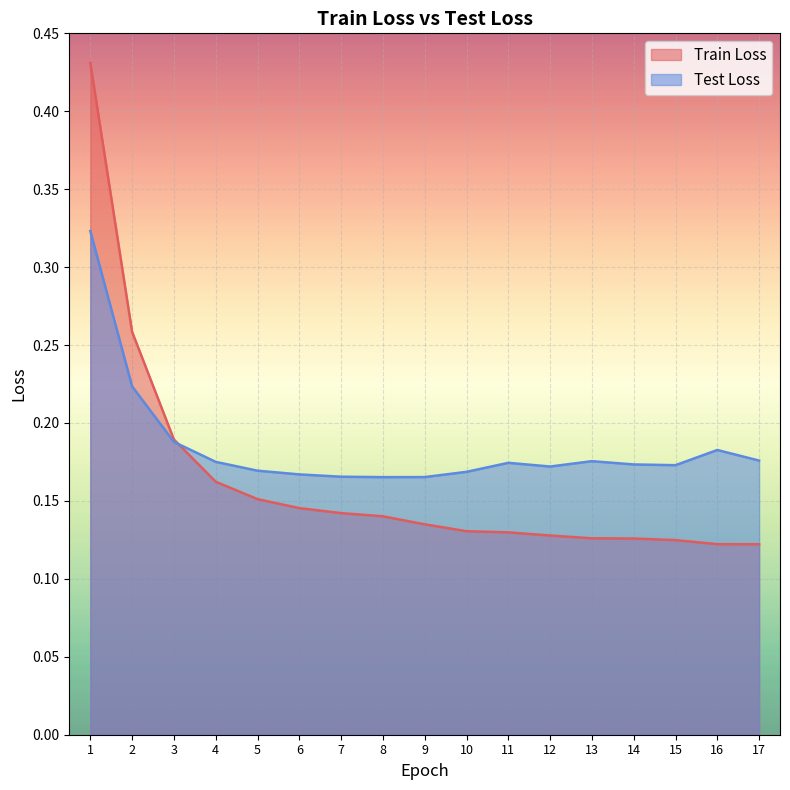

How many intersections are there between Train Loss and Test Loss?

1